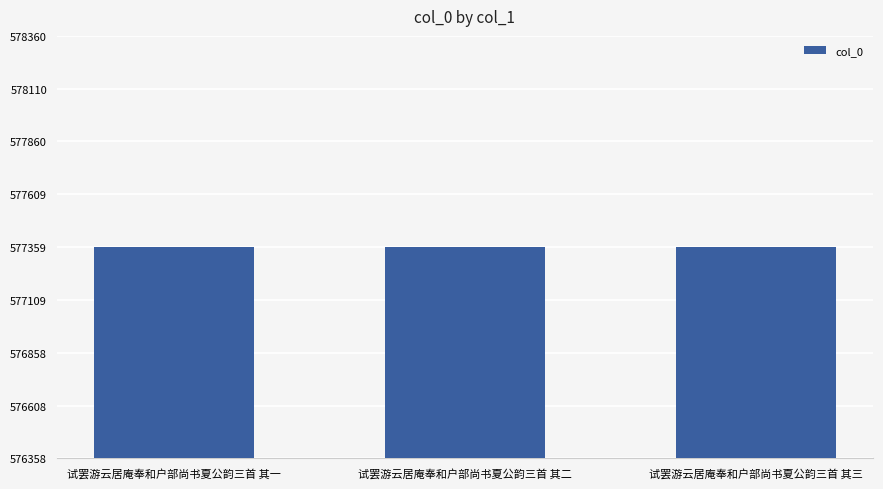

Approximately how many times larger is the value at 试罢游云居庵奉和户部尚书夏公韵三首 其二 compared to 试罢游云居庵奉和户部尚书夏公韵三首 其三?

1.0